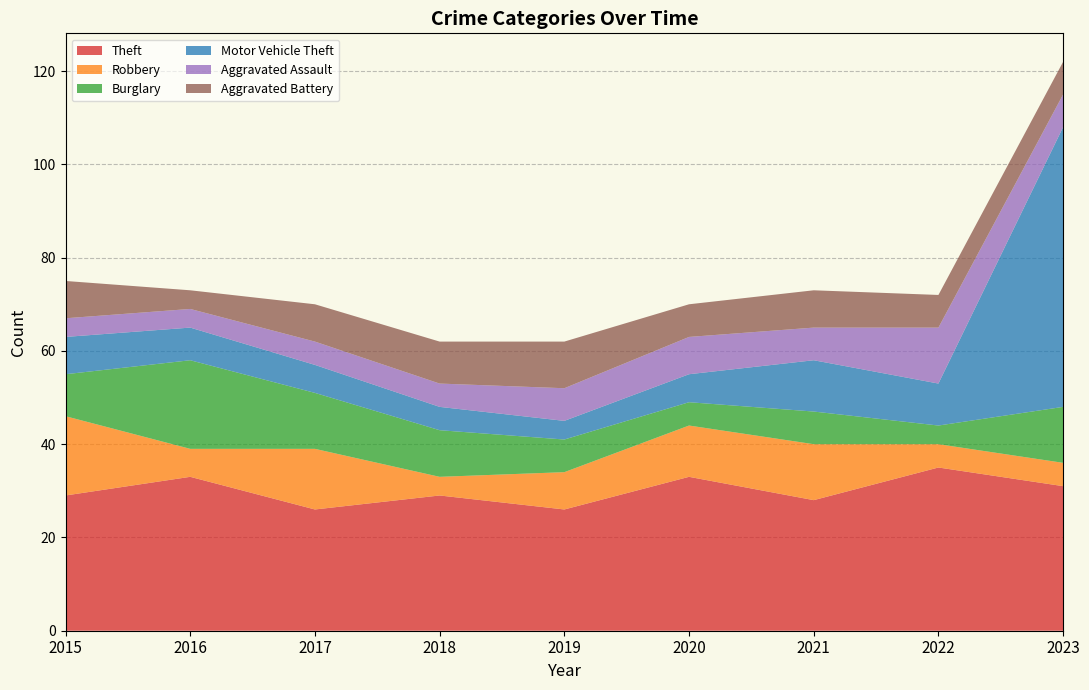

Reading right to left, list all the values displayed in this chart.

Theft: 2023=31	2022=35	2021=28	2020=33	2019=26	2018=29	2017=26	2016=33	2015=29
Robbery: 2023=5	2022=5	2021=12	2020=11	2019=8	2018=4	2017=13	2016=6	2015=17
Burglary: 2023=12	2022=4	2021=7	2020=5	2019=7	2018=10	2017=12	2016=19	2015=9
Motor Vehicle Theft: 2023=60	2022=9	2021=11	2020=6	2019=4	2018=5	2017=6	2016=7	2015=8
Aggravated Assault: 2023=7	2022=12	2021=7	2020=8	2019=7	2018=5	2017=5	2016=4	2015=4
Aggravated Battery: 2023=7	2022=7	2021=8	2020=7	2019=10	2018=9	2017=8	2016=4	2015=8